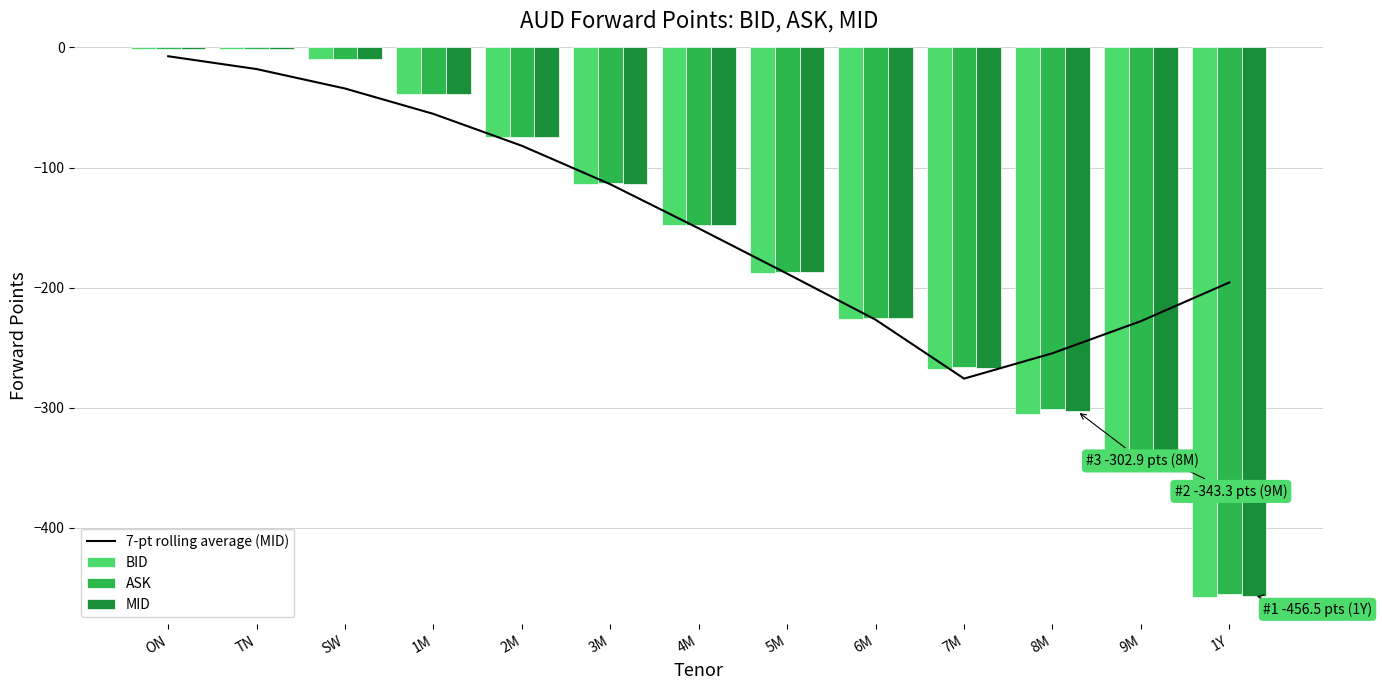

At 2M, list the series in order from largest to smallest.

ASK, MID, BID, 7-pt rolling average (MID)